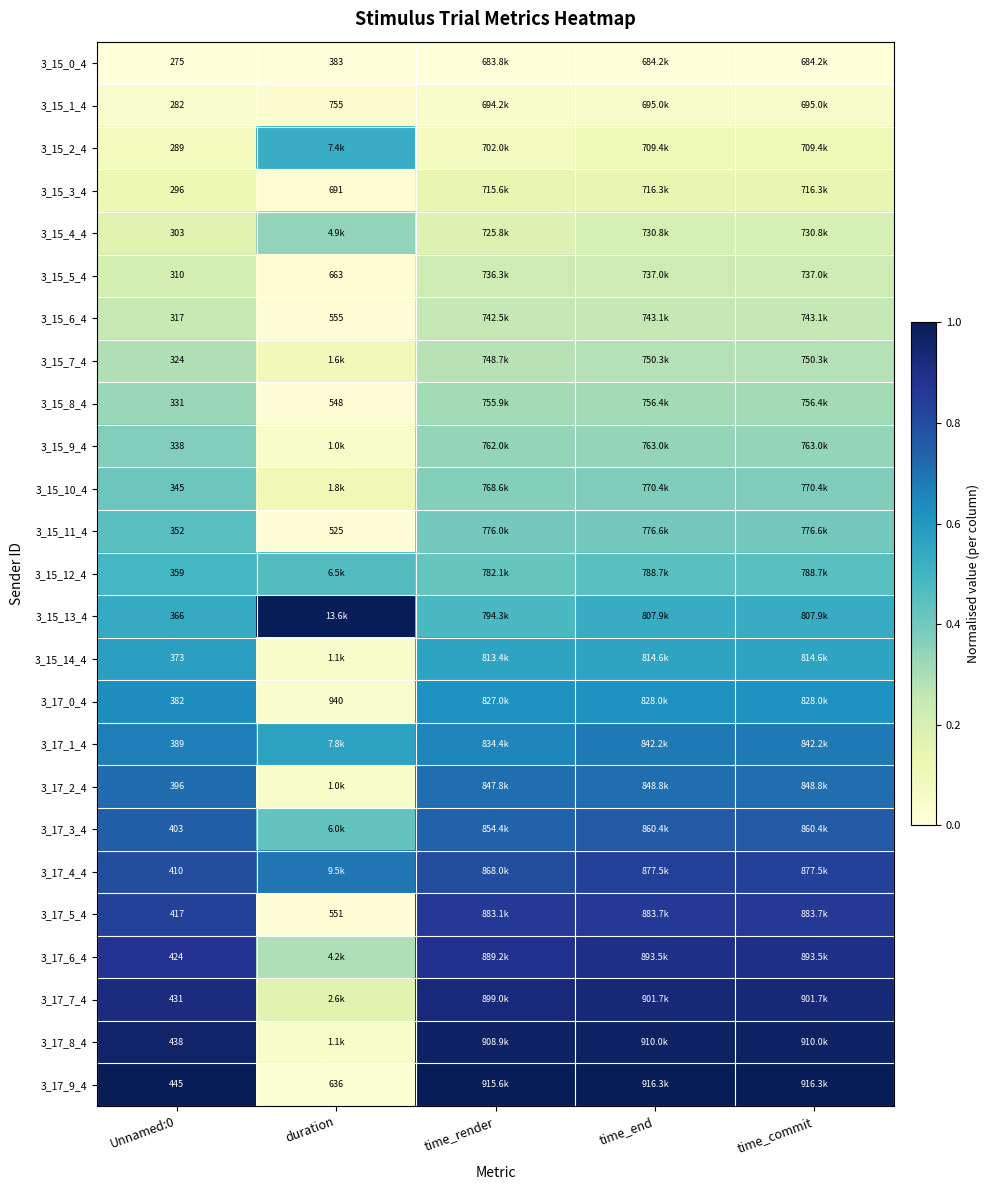

Which series changed the most between time_render and time_commit?

3_15_13_4